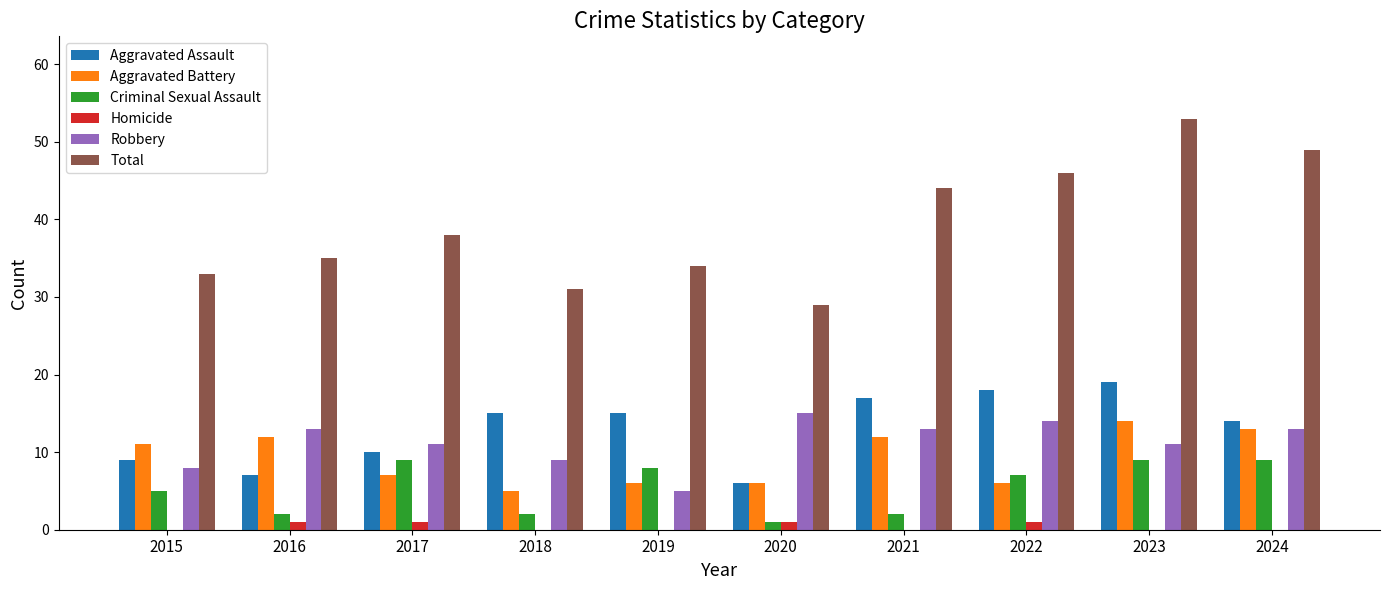

Is it true that Homicide equals 0 at 2018?

True